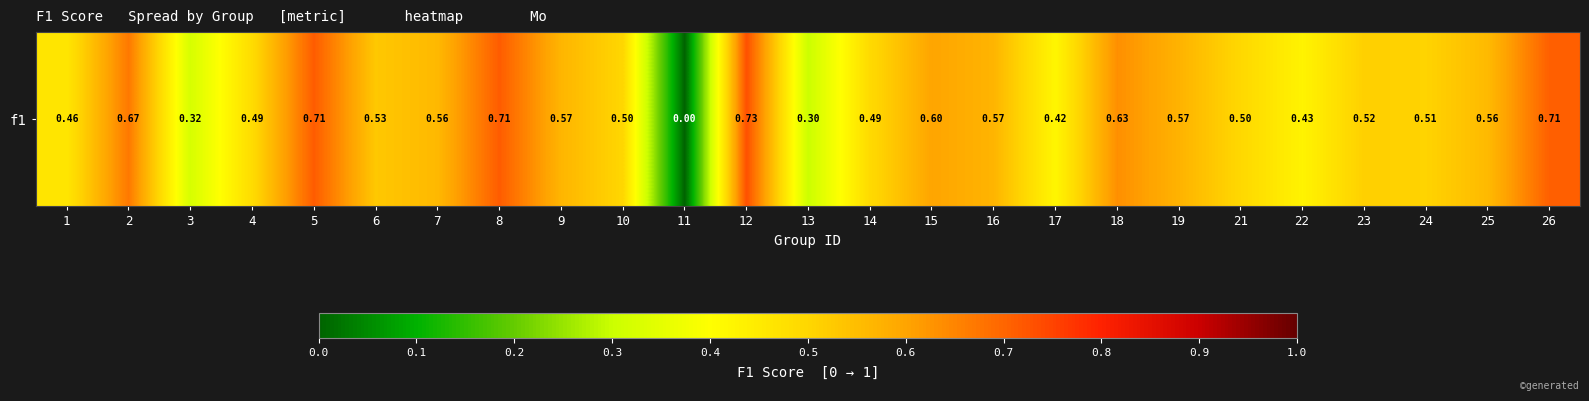

At which label is the value closest to 0?

11